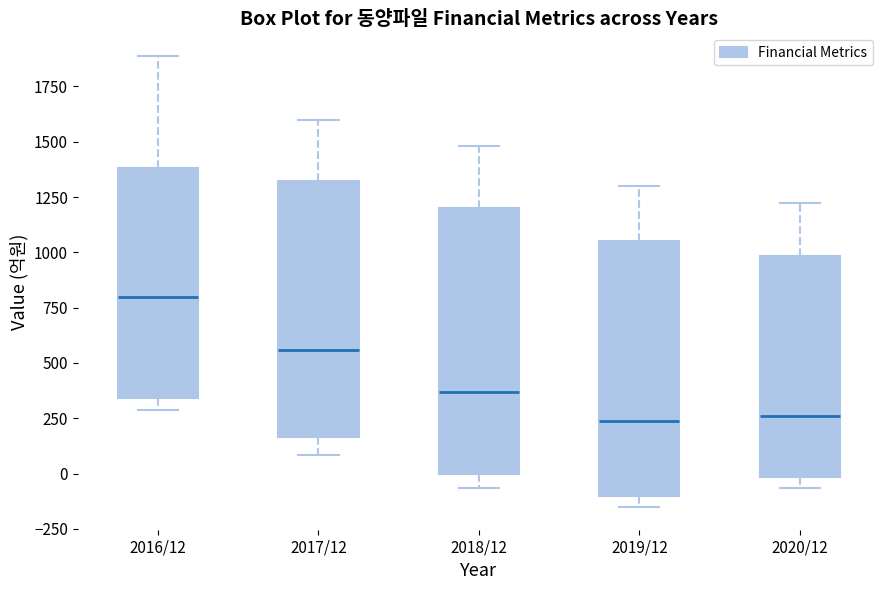

Reading left to right, read every box against the y-axis: the position of its median line, the range the box covers, and the ends of its whiskers. The values are not printed on the chart, so give them approximately, as read against the axis.

2016/12: median 800, box 350 to 1400, whiskers 300 to 1900
2017/12: median 550, box 150 to 1300, whiskers 100 to 1600
2018/12: median 350, box 0 to 1200, whiskers -50 to 1500
2019/12: median 250, box -100 to 1050, whiskers -150 to 1300
2020/12: median 250, box 0 to 1000, whiskers -50 to 1200